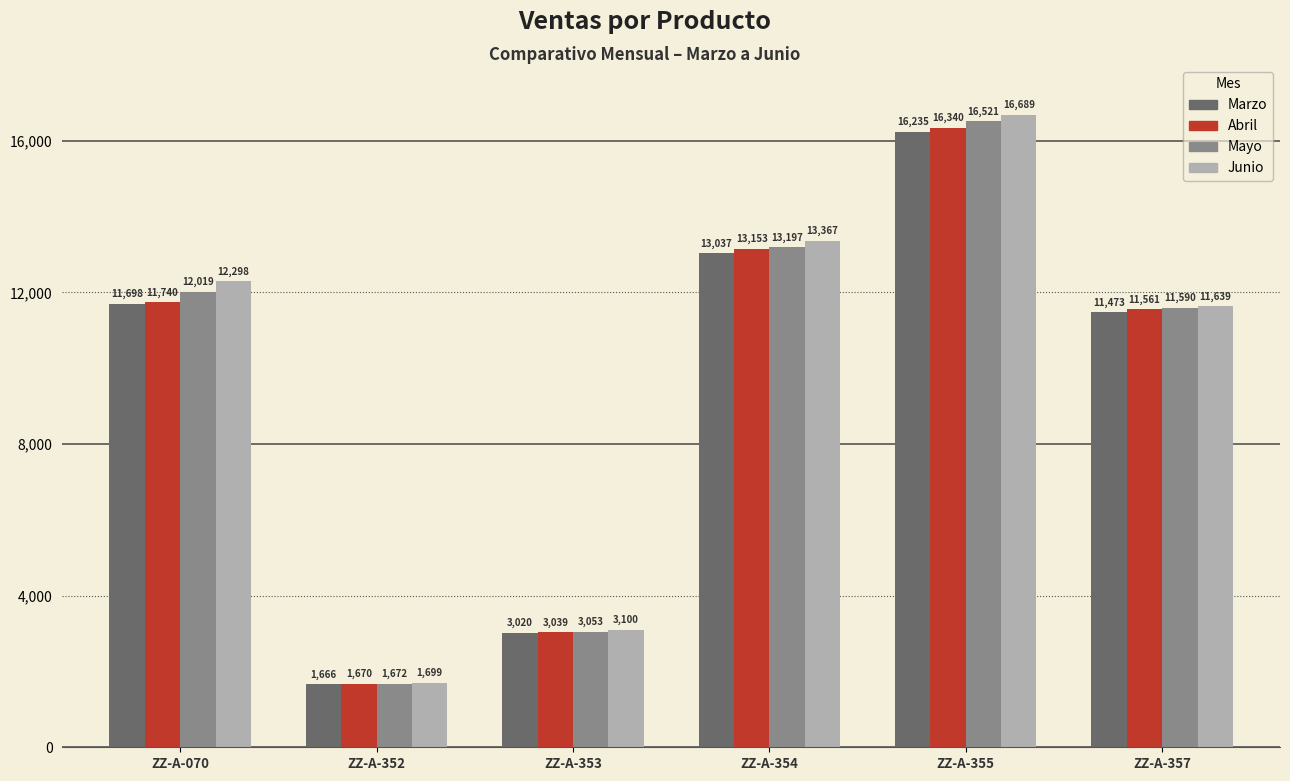

How many data points does each series have?

6